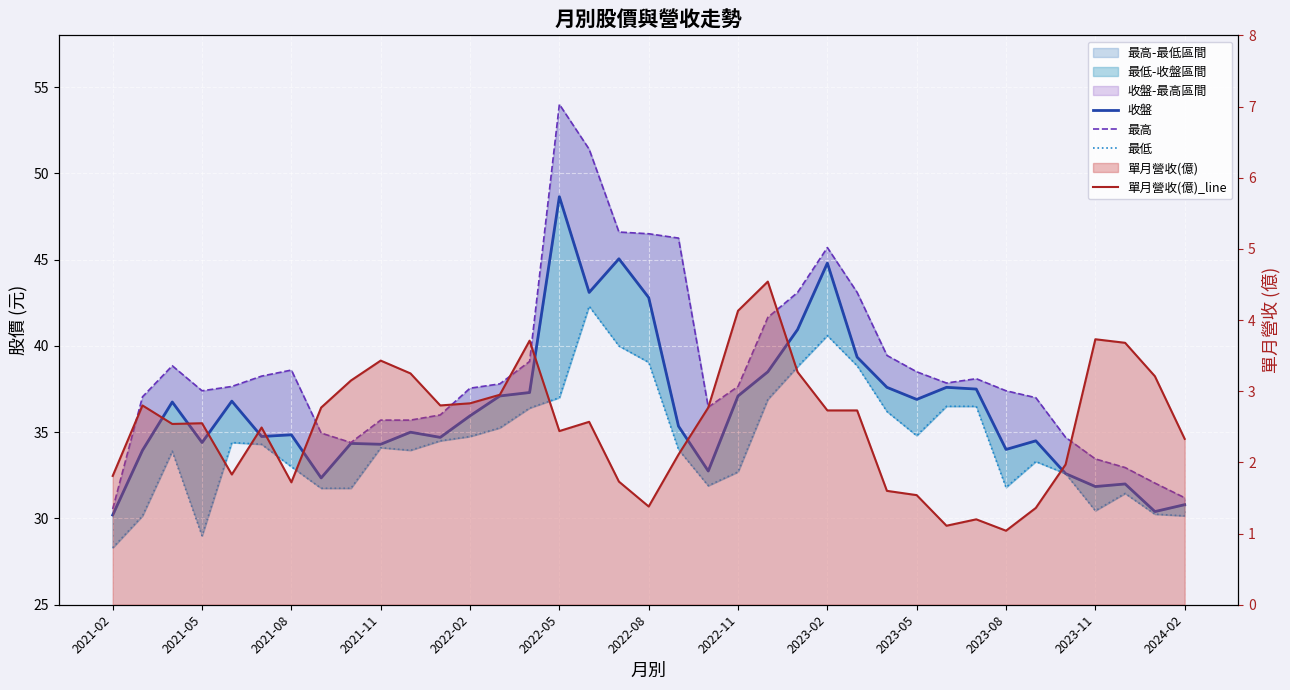

Reading left to right, list all the values displayed in this chart.

收盤: 30.2	34.0	36.8	34.4	36.8	34.8	34.9	32.4	34.4	34.3	35.0	34.7	36.0	37.1	37.3	48.6	43.1	45.0	42.8	35.4	32.8	37.1	38.5	41.0	44.8	39.4	37.6	36.9	37.6	37.5	34.0	34.5	32.6	31.9	32.0	30.4	30.8
最高: 30.6	37.0	38.9	37.4	37.6	38.2	38.6	35.0	34.4	35.7	35.7	36.0	37.5	37.8	39.1	54.0	51.4	46.6	46.5	46.2	36.5	37.6	41.6	43.1	45.7	43.1	39.5	38.5	37.9	38.1	37.4	37.0	34.7	33.5	33.0	32.0	31.2
最低: 28.3	30.1	33.9	29.0	34.4	34.3	33.0	31.8	31.8	34.1	34.0	34.5	34.8	35.2	36.4	37.0	42.3	40.0	39.0	34.0	31.9	32.7	36.9	38.8	40.6	38.9	36.2	34.8	36.5	36.5	31.8	33.3	32.6	30.4	31.4	30.2	30.1
單月營收(億)_line: 1.8	2.8	2.5	2.5	1.8	2.5	1.7	2.8	3.1	3.4	3.2	2.8	2.8	3.0	3.7	2.4	2.6	1.7	1.4	2.1	2.8	4.1	4.5	3.3	2.7	2.7	1.6	1.5	1.1	1.2	1.0	1.4	2.0	3.7	3.7	3.2	2.3